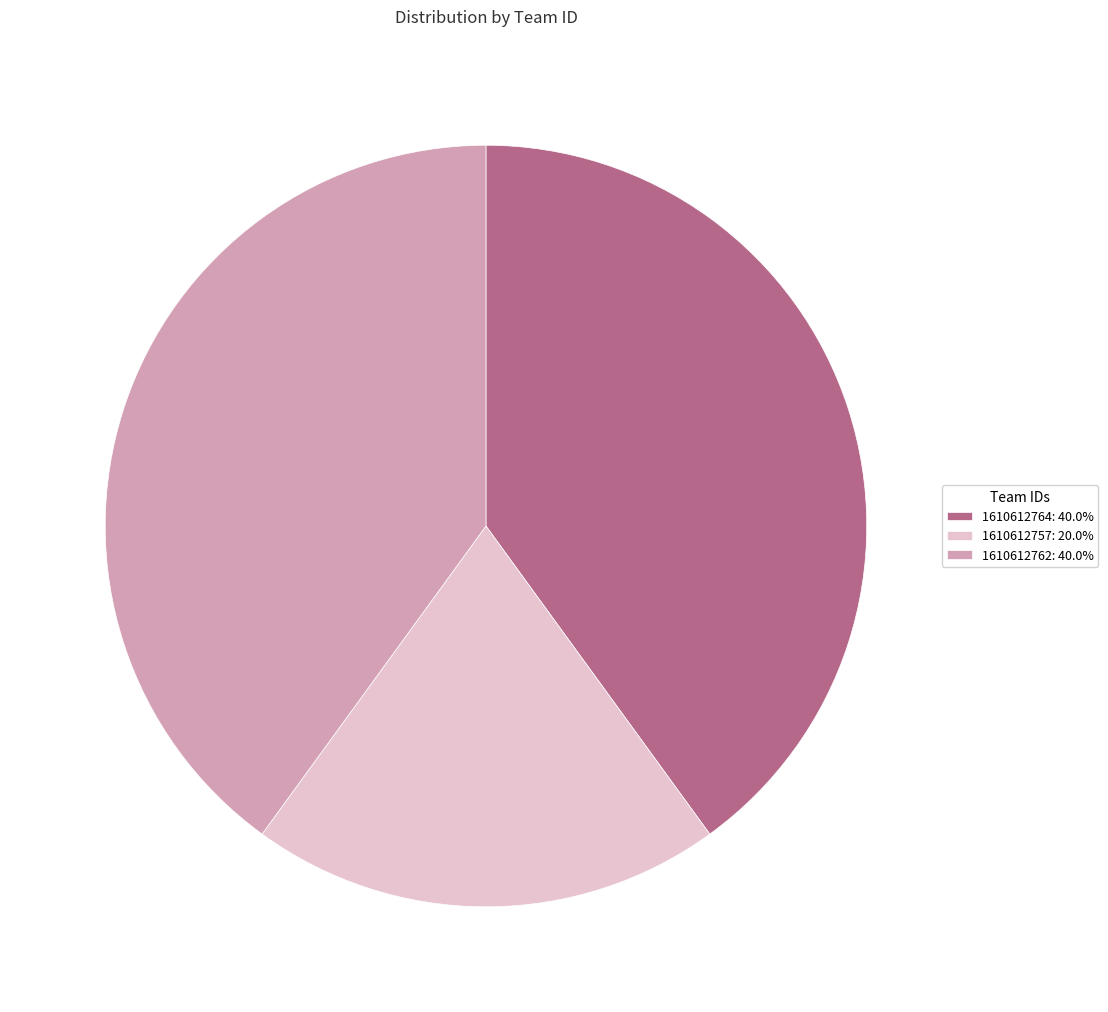

Approximately how many times larger is the value at 1610612757: 20.0% compared to 1610612764: 40.0%?

0.5